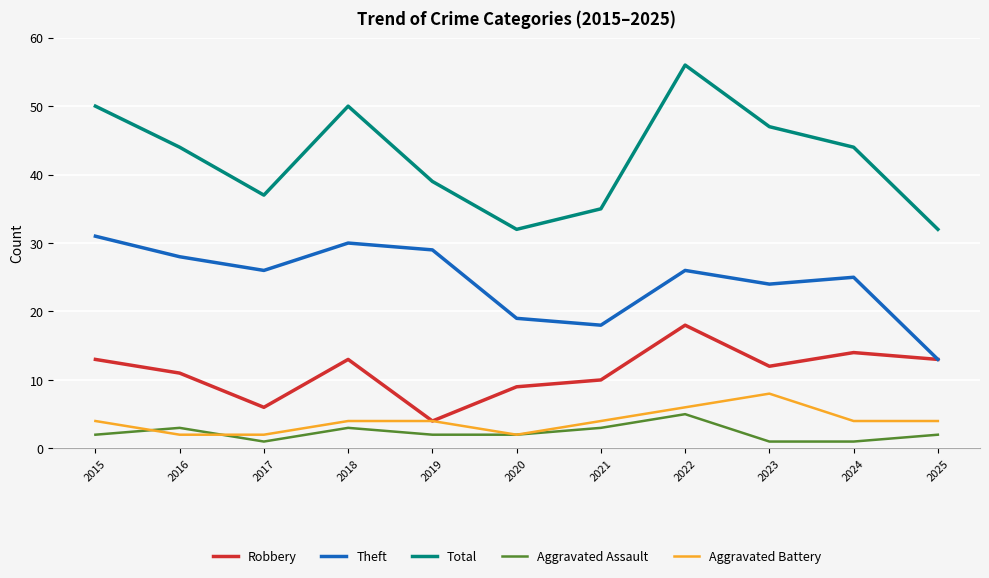

What is the spread (max minus min) of values at 2023?

46